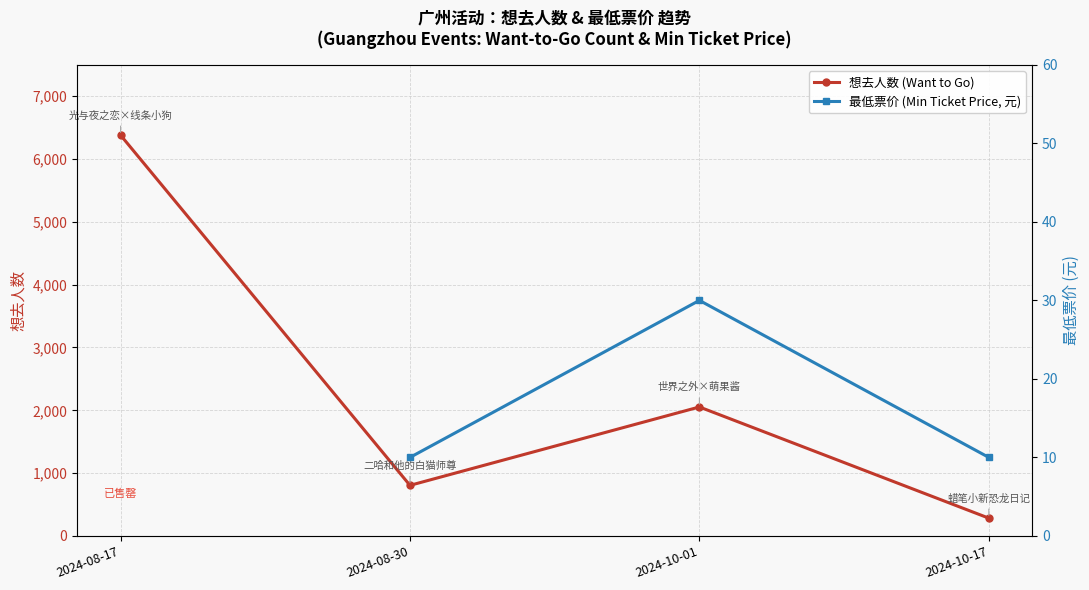

The value of 想去人数 (Want to Go) at 2024-10-17 is 283.0. True or false?

True